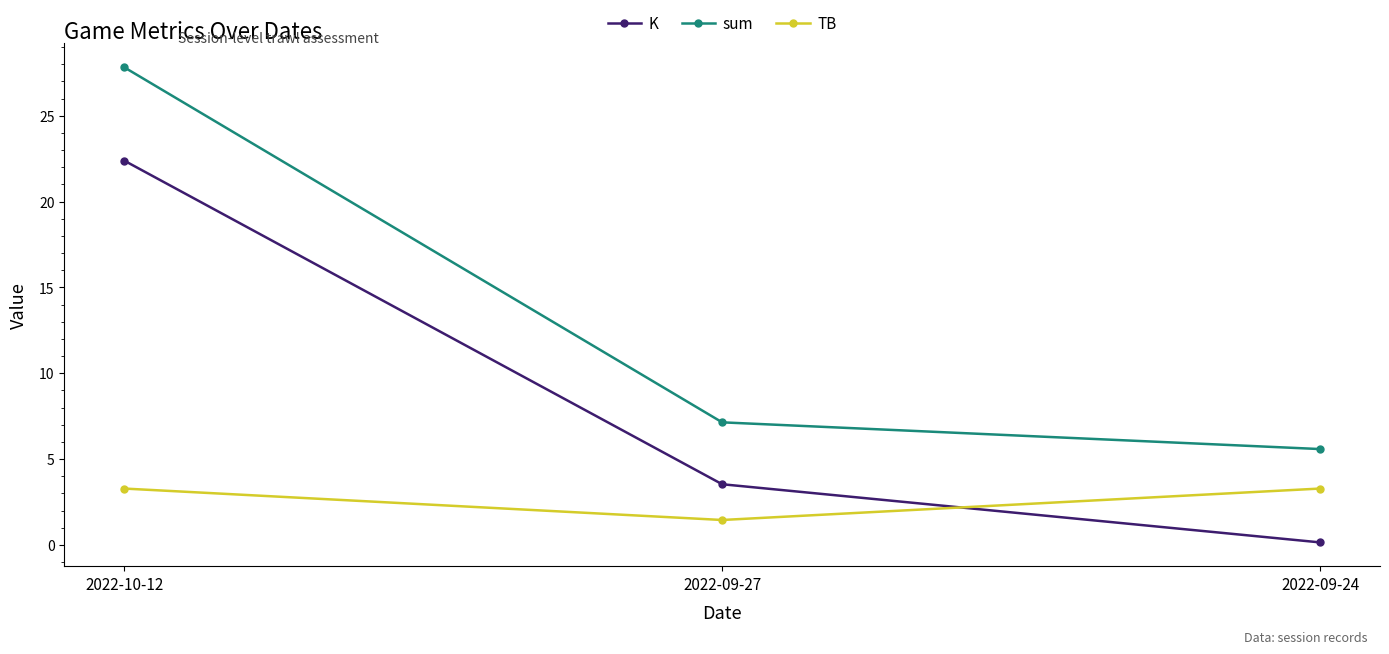

What is the average value of the K series?

8.7